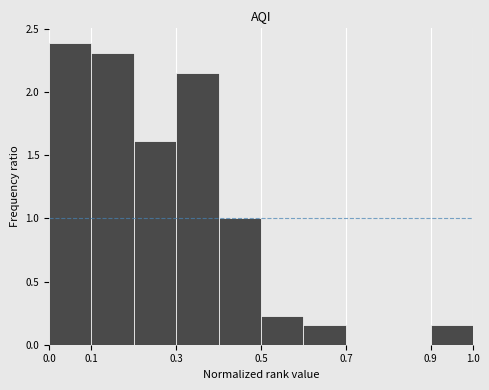

Reading left to right, transcribe this chart: for each bar, give the range it covers on the x-axis and its height. The values are not printed on the chart, so give them approximately, as read against the axis.

0.0 to 0.1: 2.40
0.1 to 0.2: 2.30
0.2 to 0.3: 1.60
0.3 to 0.4: 2.15
0.4 to 0.5: 1.00
0.5 to 0.6: 0.25
0.6 to 0.7: 0.15
0.7 to 0.8: 0
0.8 to 0.9: 0
0.9 to 1.0: 0.15